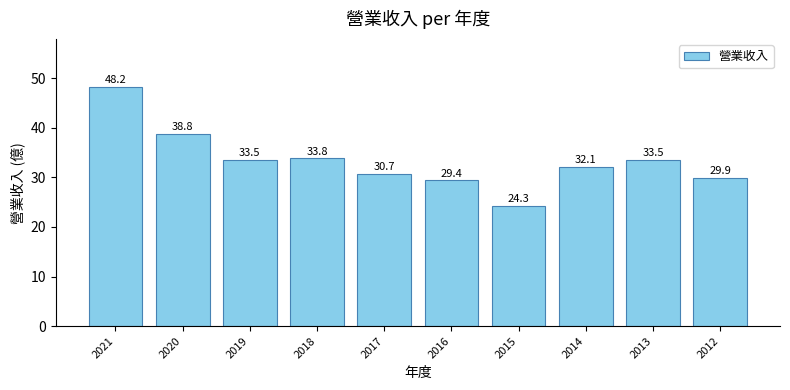

True or false: the data shows 33.5 at 2015.

False